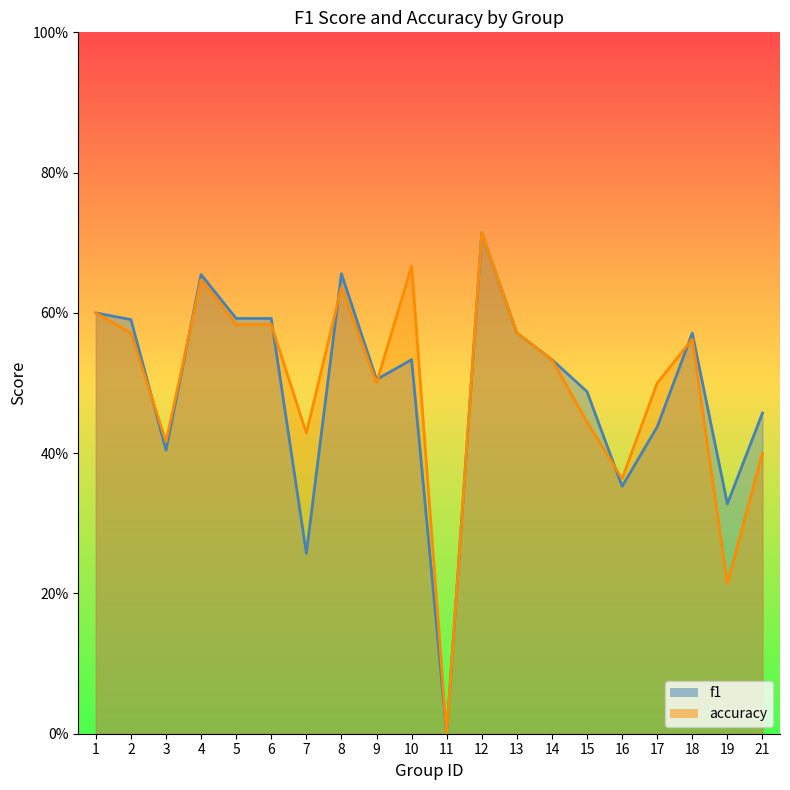

Reading left to right, what are all the values shown in this chart?

f1: 0.6	0.6	0.4	0.7	0.6	0.6	0.3	0.7	0.5	0.5	0.0	0.7	0.6	0.5	0.5	0.4	0.4	0.6	0.3	0.5
accuracy: 0.6	0.6	0.4	0.6	0.6	0.6	0.4	0.6	0.5	0.7	0.0	0.7	0.6	0.5	0.4	0.4	0.5	0.6	0.2	0.4